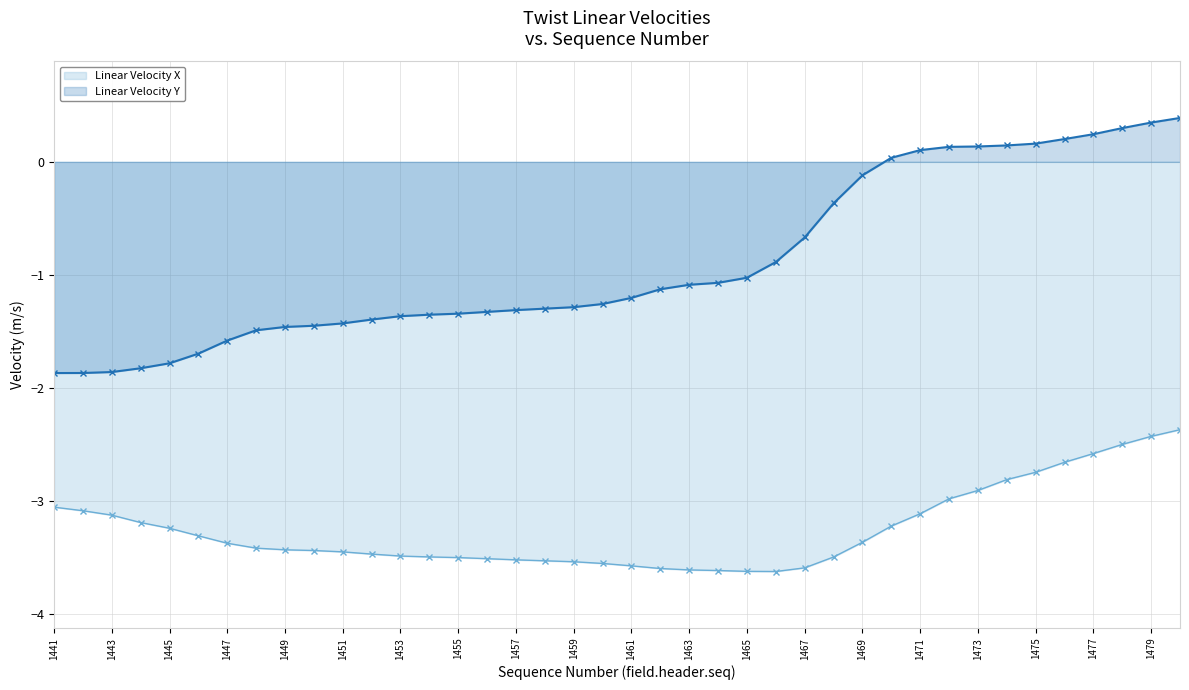

True or false: Linear Velocity X has a value of -3.6 at 21.

True